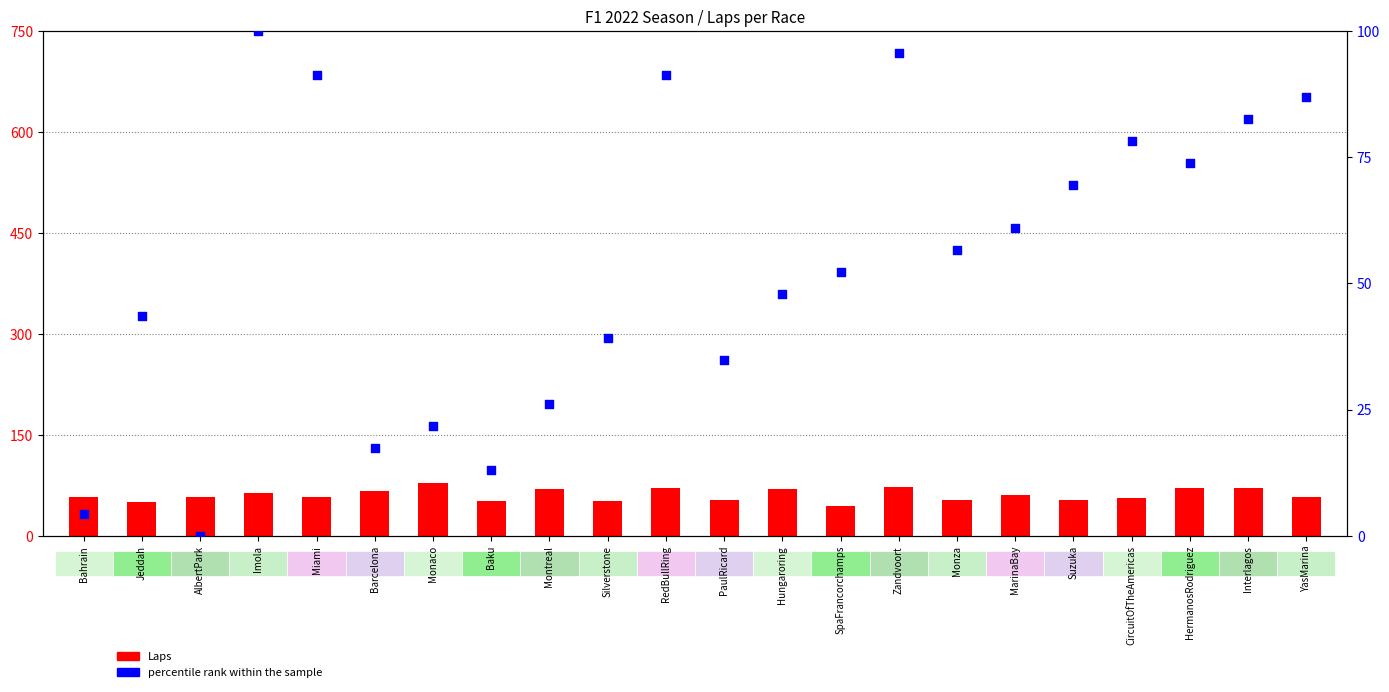

Which series has the largest total across all categories?

Laps